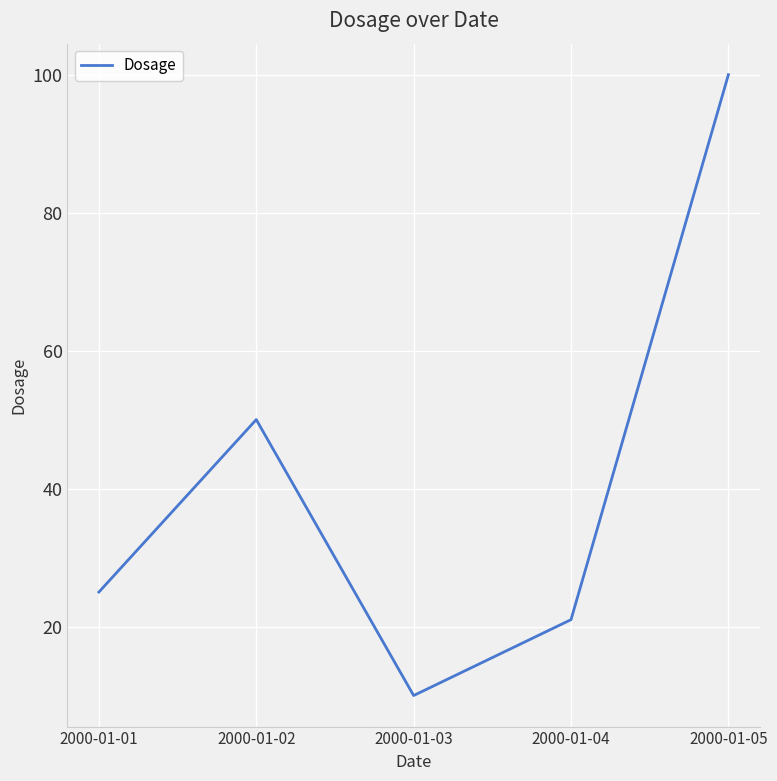

The chart shows a value of 4 at 2000-01-04. True or false?

False